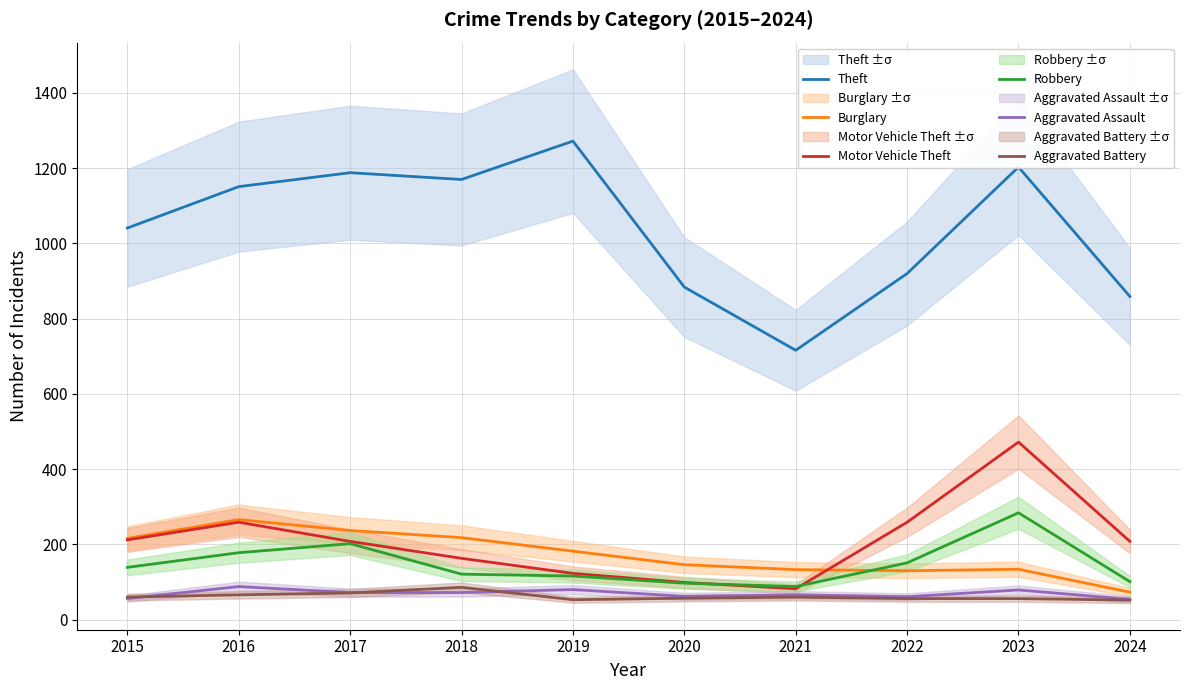

The Motor Vehicle Theft series shows 472 at 2023. True or false?

True